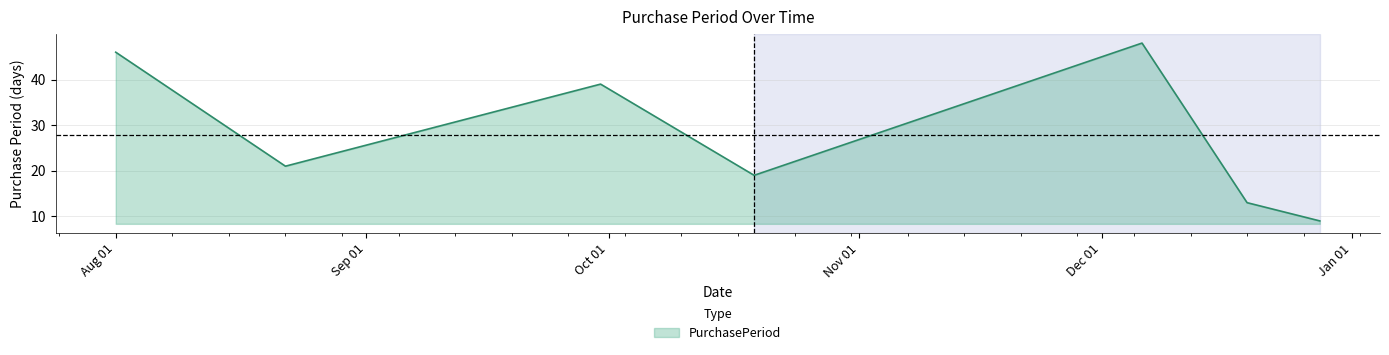

What is the smallest value displayed?

9